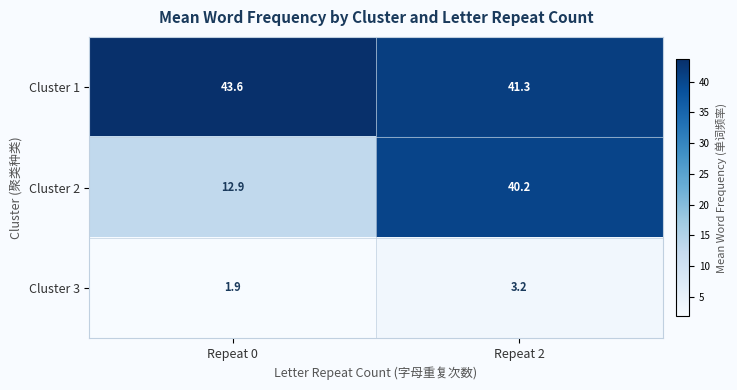

Which series changed the most between Repeat 0 and Repeat 2?

Cluster 2